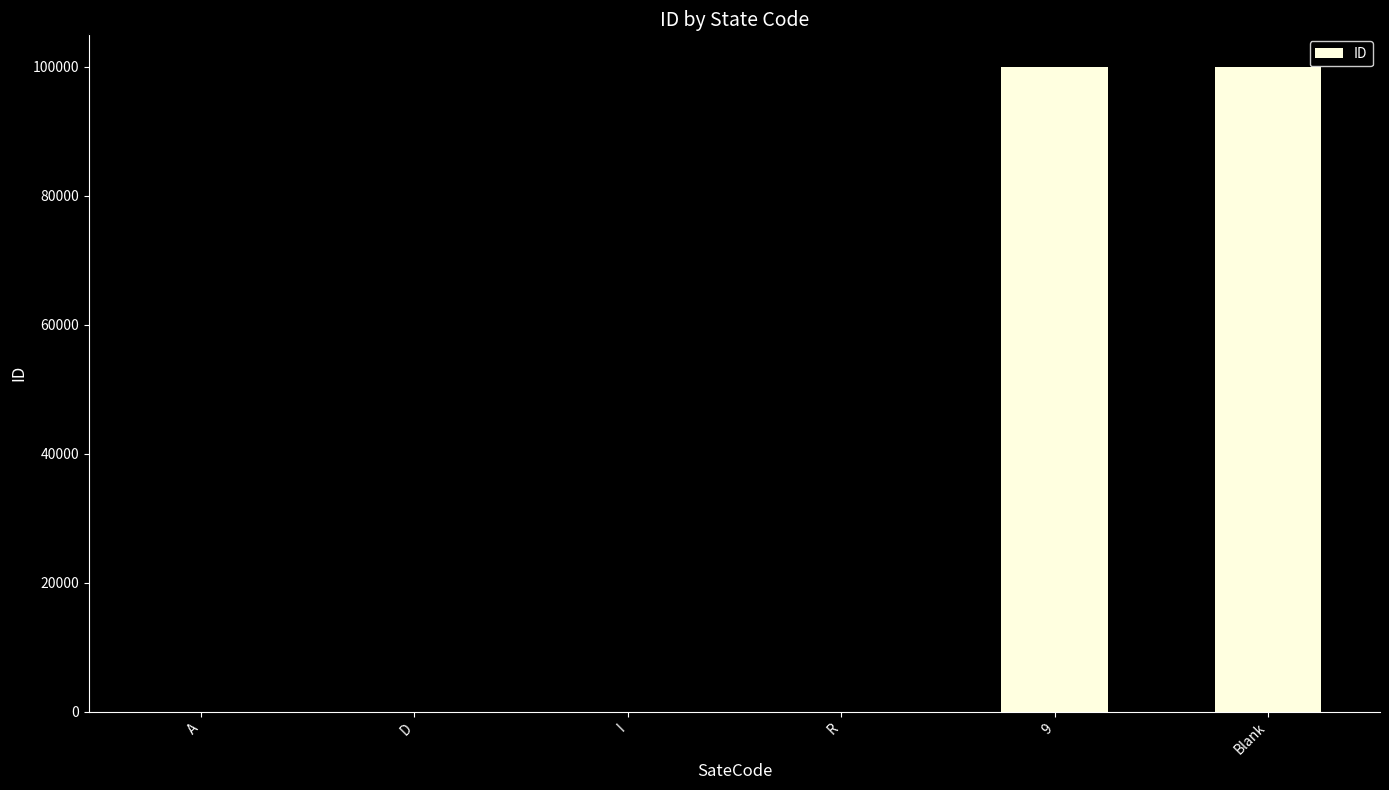

What is the sum of all values?

200007